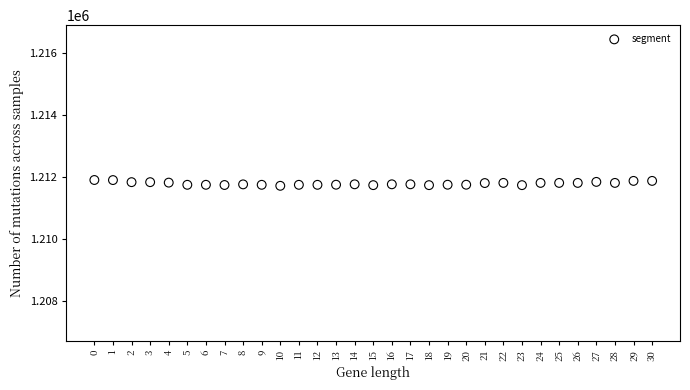

What is the range of Y values (max minus min)?

187.5